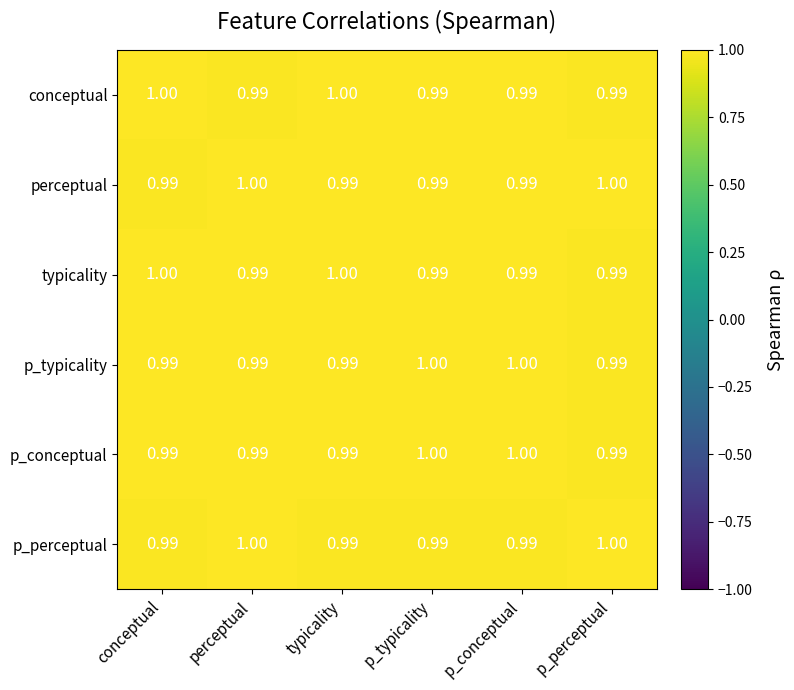

Is the value of p_typicality at perceptual greater than the value of perceptual at p_perceptual?

No